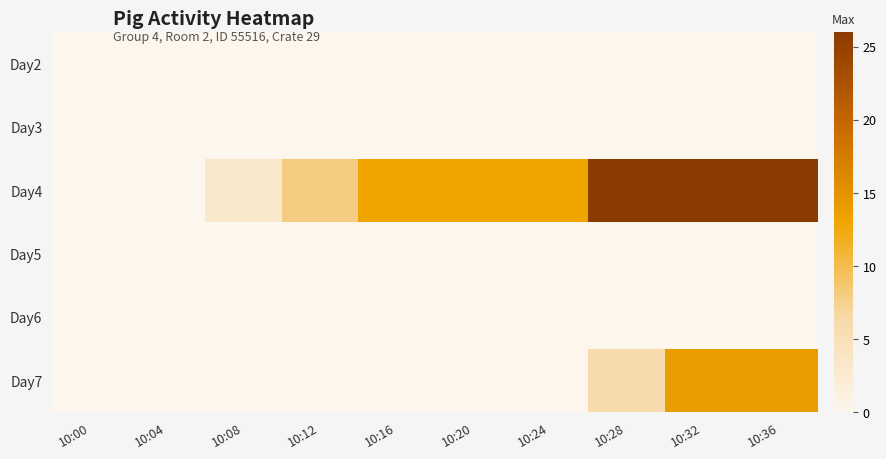

Reading left to right, extract all data points from this chart.

Day2: 10:00=0	10:04=0	10:08=0	10:12=0	10:16=0	10:20=0	10:24=0	10:28=0	10:32=0	10:36=0
Day3: 10:00=0	10:04=0	10:08=0	10:12=0	10:16=0	10:20=0	10:24=0	10:28=0	10:32=0	10:36=0
Day4: 10:00=0	10:04=0	10:08=3	10:12=8	10:16=13	10:20=13	10:24=13	10:28=26	10:32=26	10:36=26
Day5: 10:00=0	10:04=0	10:08=0	10:12=0	10:16=0	10:20=0	10:24=0	10:28=0	10:32=0	10:36=0
Day6: 10:00=0	10:04=0	10:08=0	10:12=0	10:16=0	10:20=0	10:24=0	10:28=0	10:32=0	10:36=0
Day7: 10:00=0	10:04=0	10:08=0	10:12=0	10:16=0	10:20=0	10:24=0	10:28=6	10:32=14	10:36=14